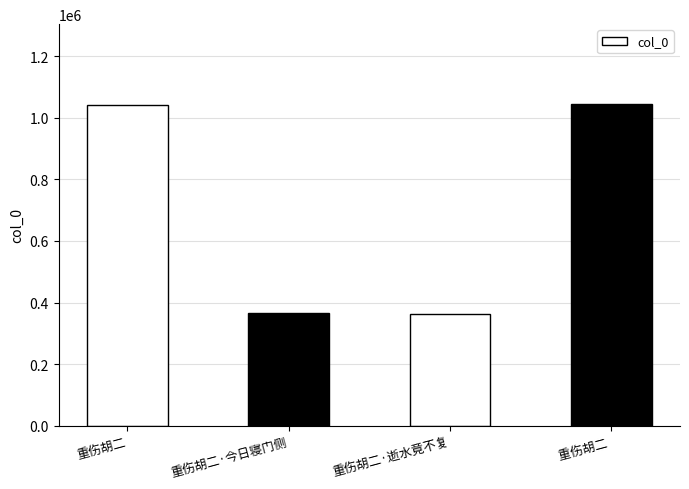

What is the label of the 2nd bar from the left?

重伤胡二·今日寝门侧